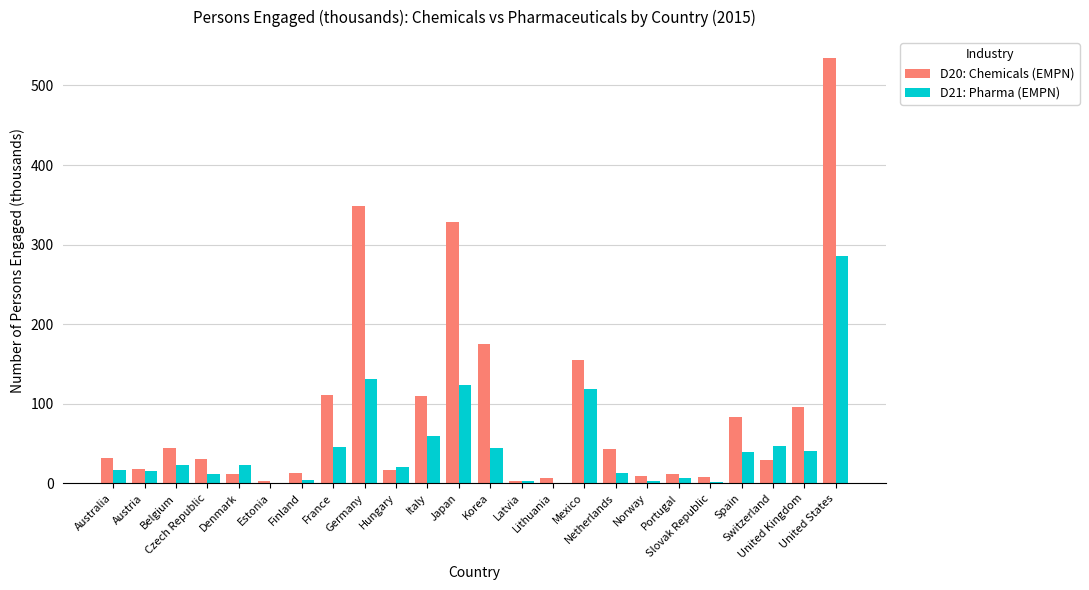

Which series has the largest total across all categories?

D20: Chemicals (EMPN)